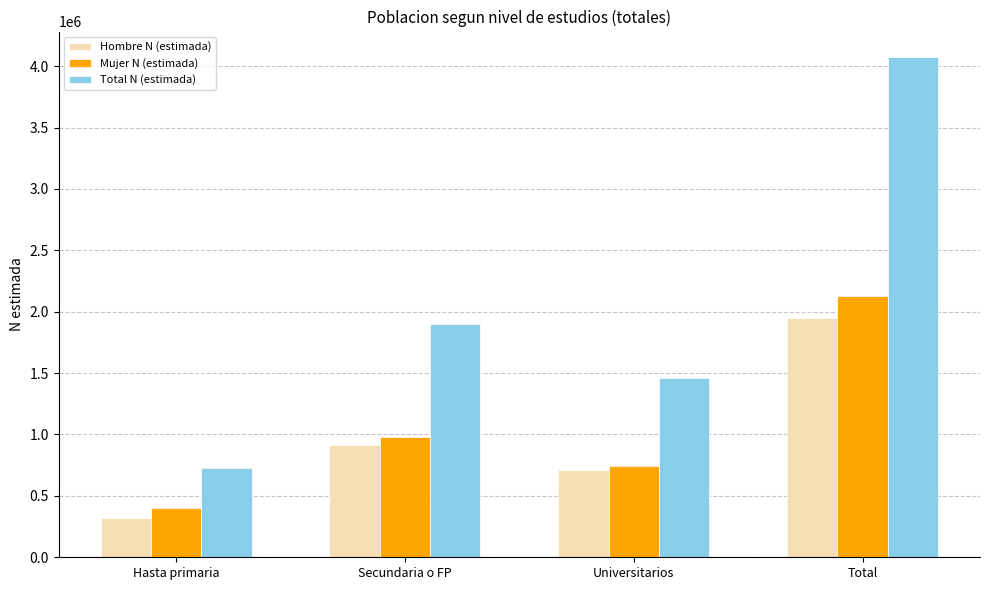

How many bars are there in each group?

3